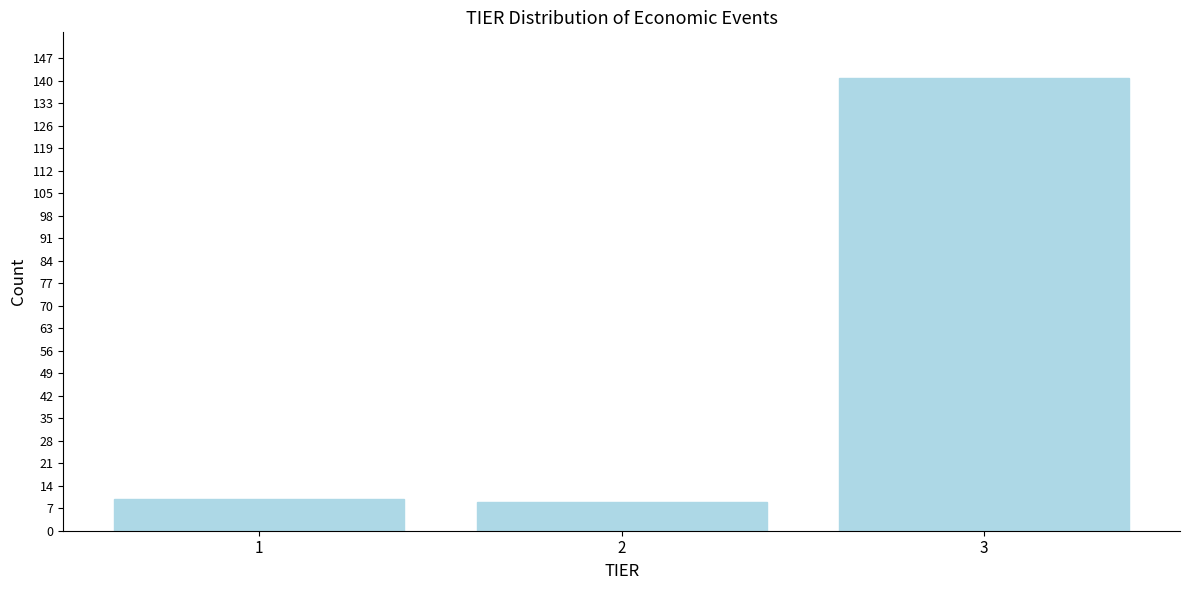

Reading left to right, what are all the values shown in this chart?

10	9	141